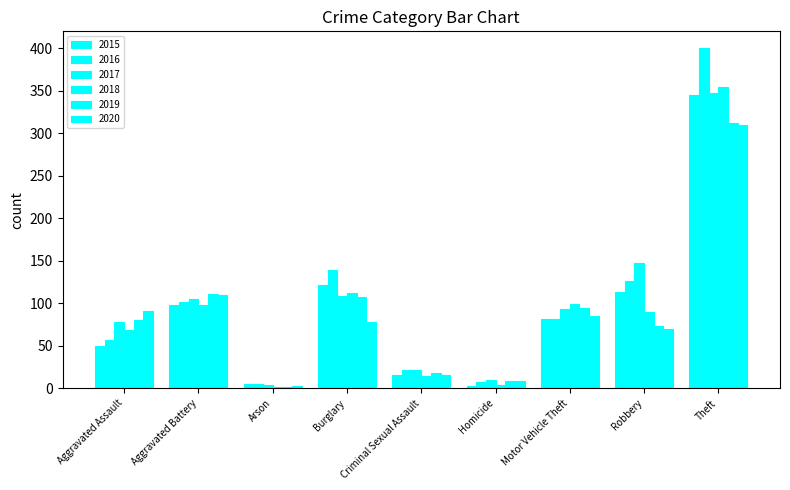

How many distinct data groups are displayed?

6